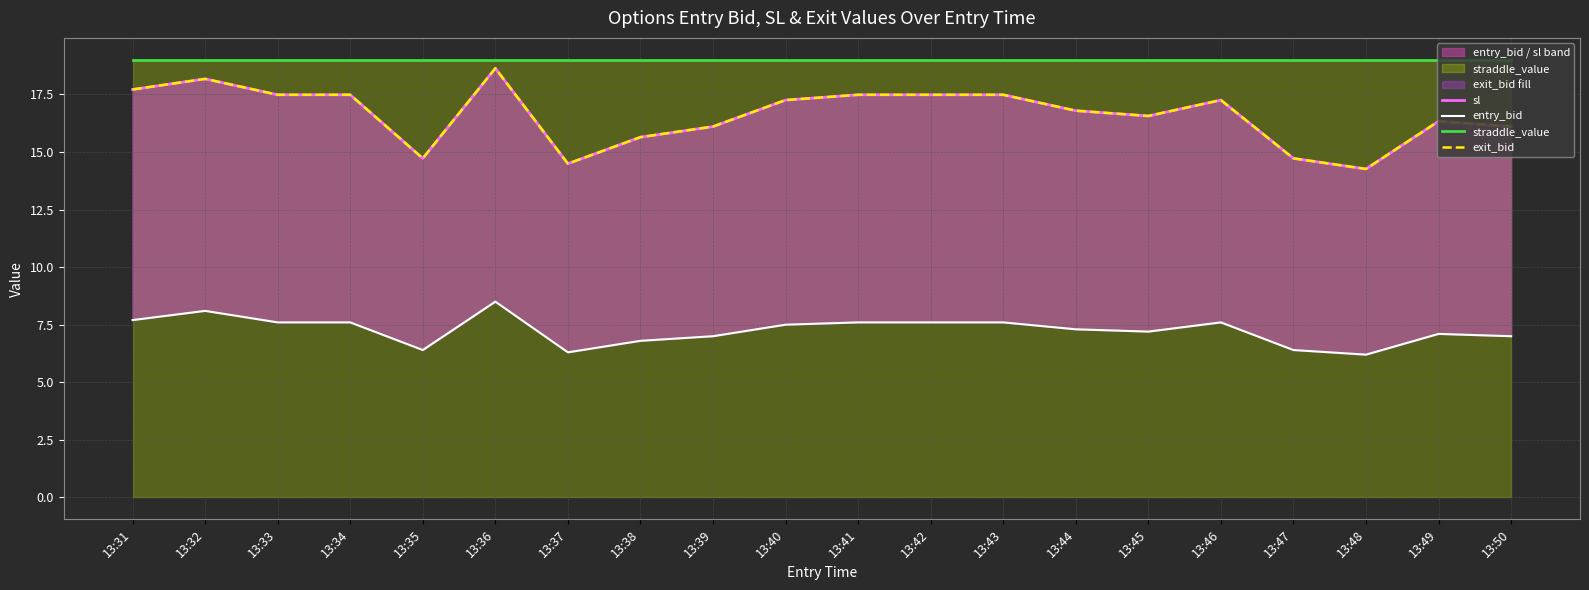

Which series has the largest total across all categories?

straddle_value